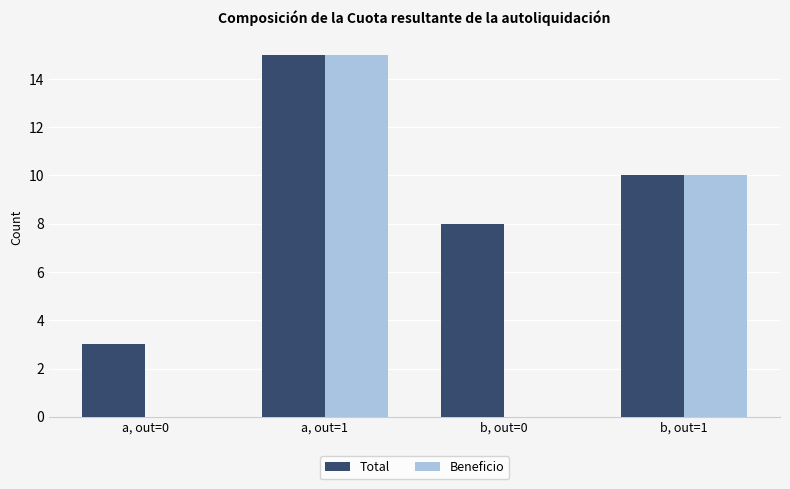

At which category is the sum across all series the highest?

a, out=1